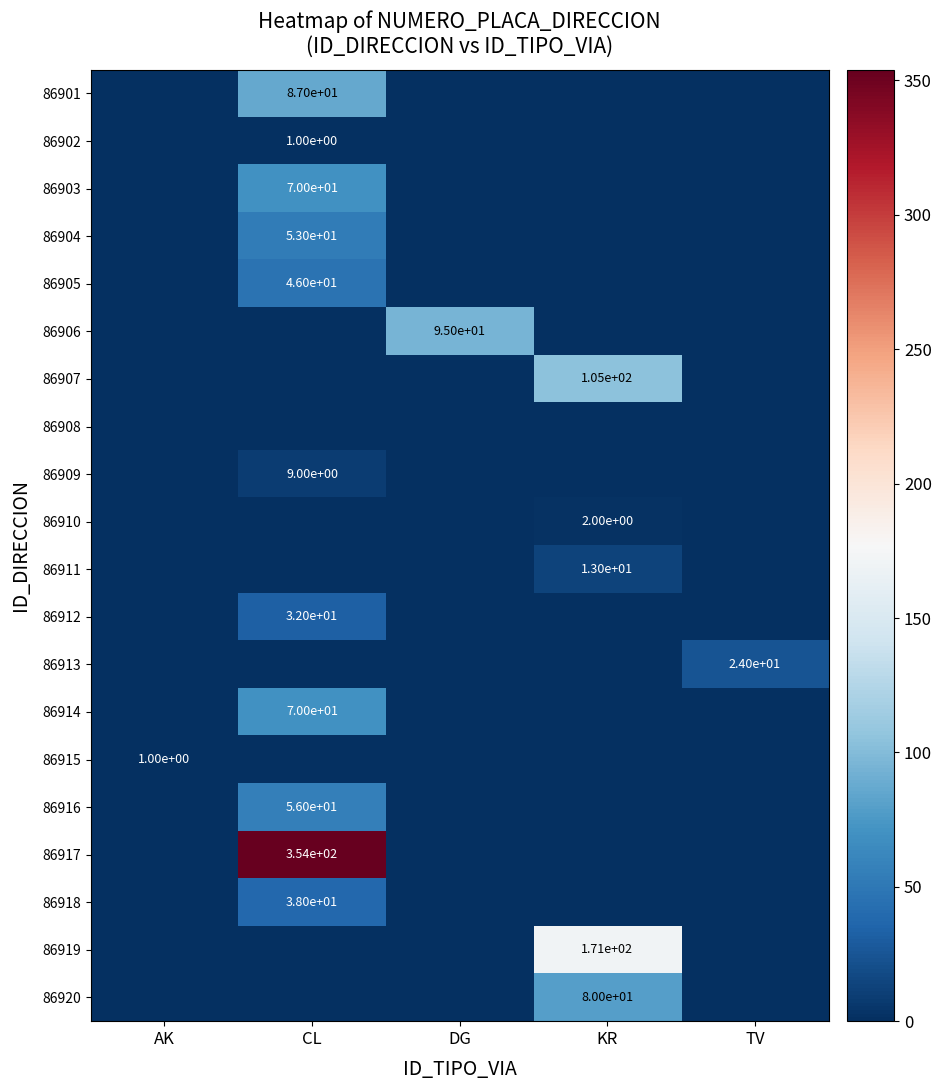

What is the total value across all series at AK?

1